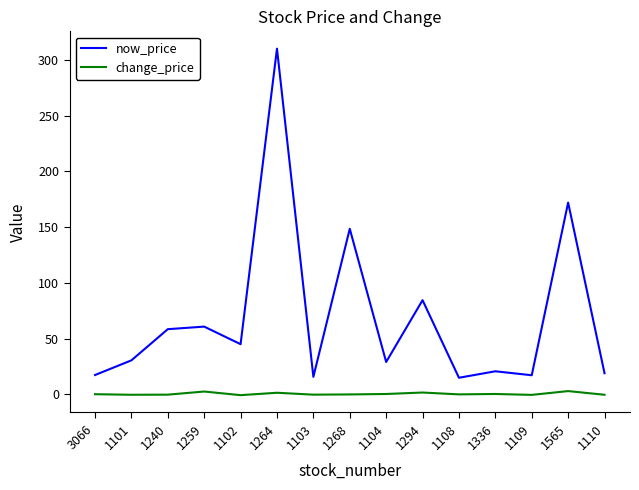

How many lines are shown in the chart?

2